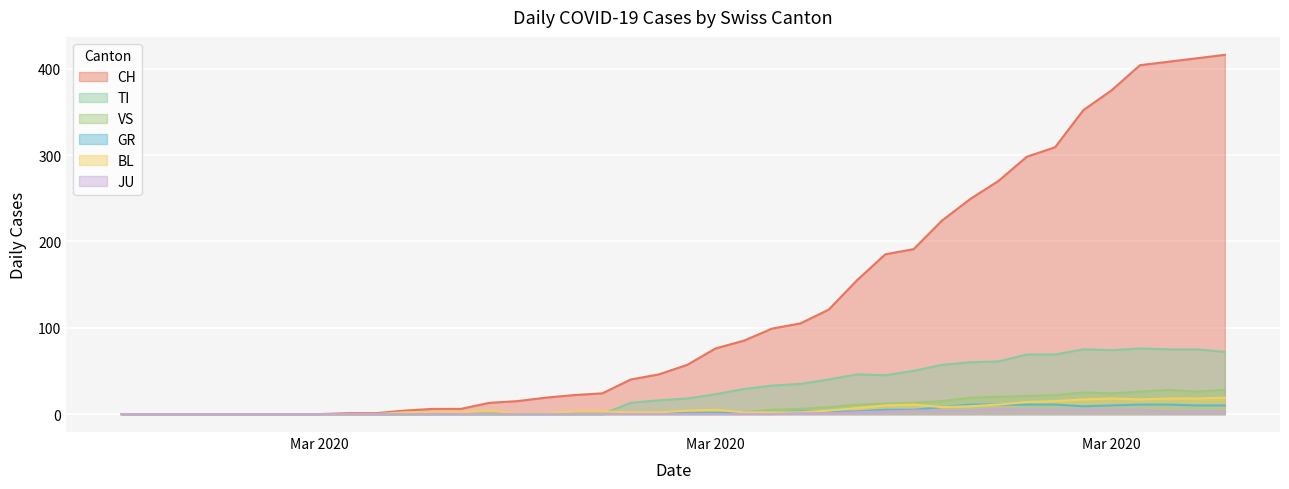

At which category does TI reach its first local valley?

2020-03-23